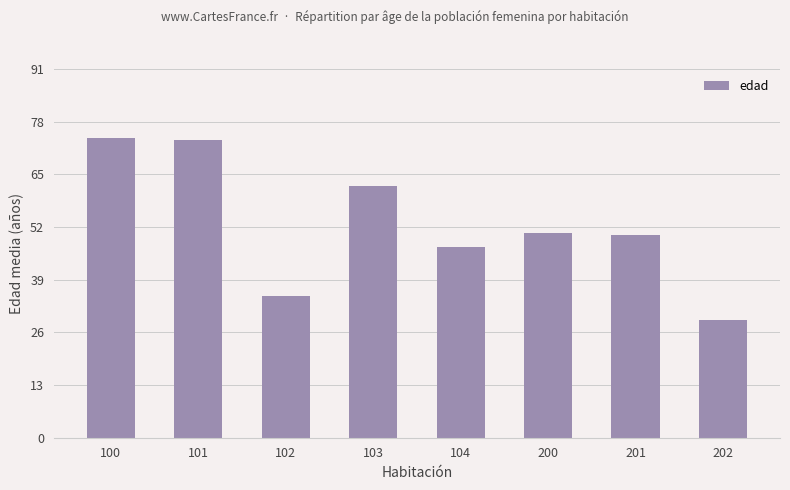

What is the change in value from 100 to 102?

-39.0